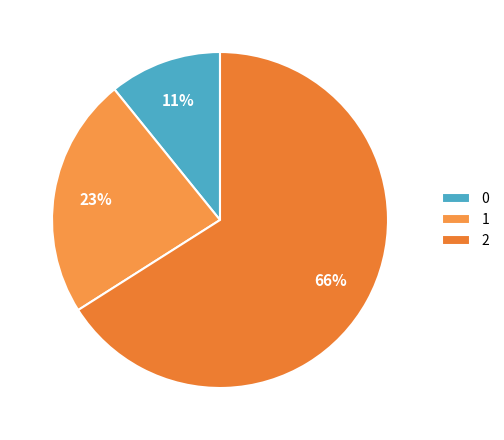

What is the majority slice?

2